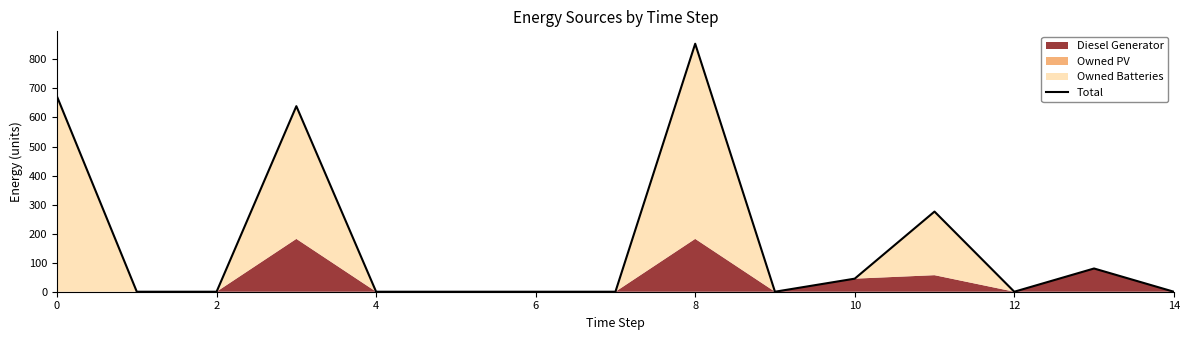

The value at 2 is 0. True or false?

True